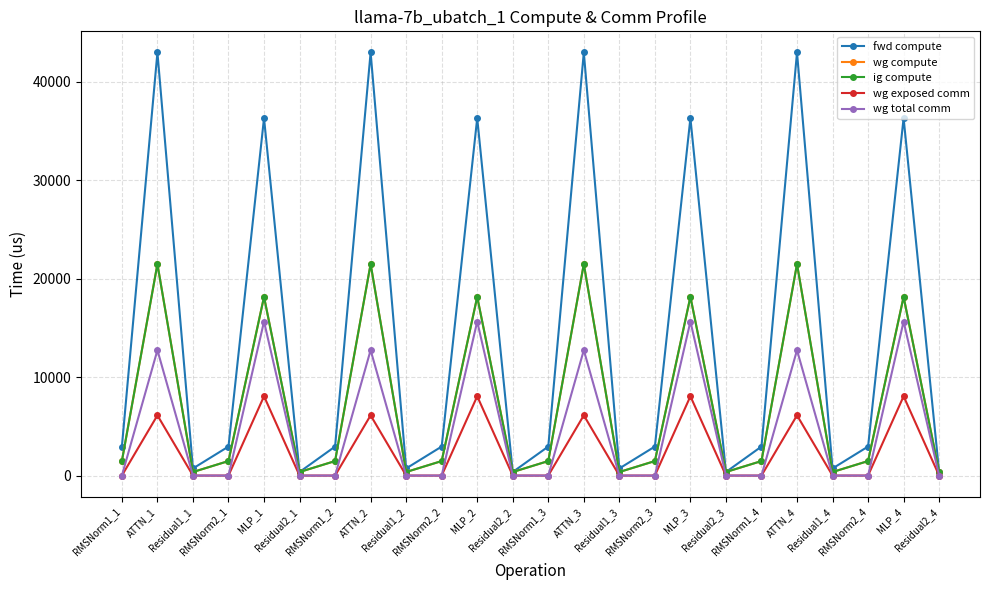

Is the value of wg total comm at RMSNorm2_4 greater than the value of ig compute at RMSNorm2_1?

No